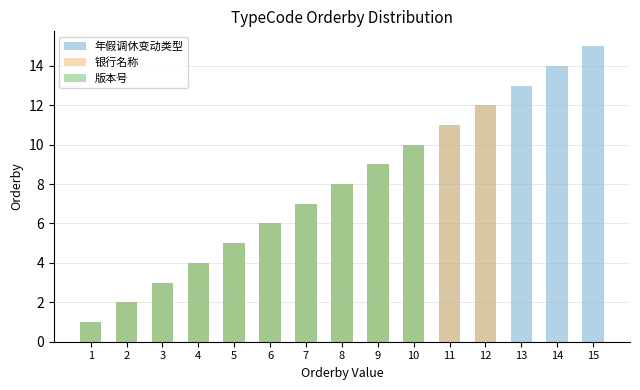

Reading left to right, what are all the values shown in this chart?

年假调休变动类型: 1	2	3	4	5	6	7	8	9	10	11	12	13	14	15
银行名称: 1	2	3	4	5	6	7	8	9	10	11	12	0	0	0
版本号: 1	2	3	4	5	6	7	8	9	10	0	0	0	0	0